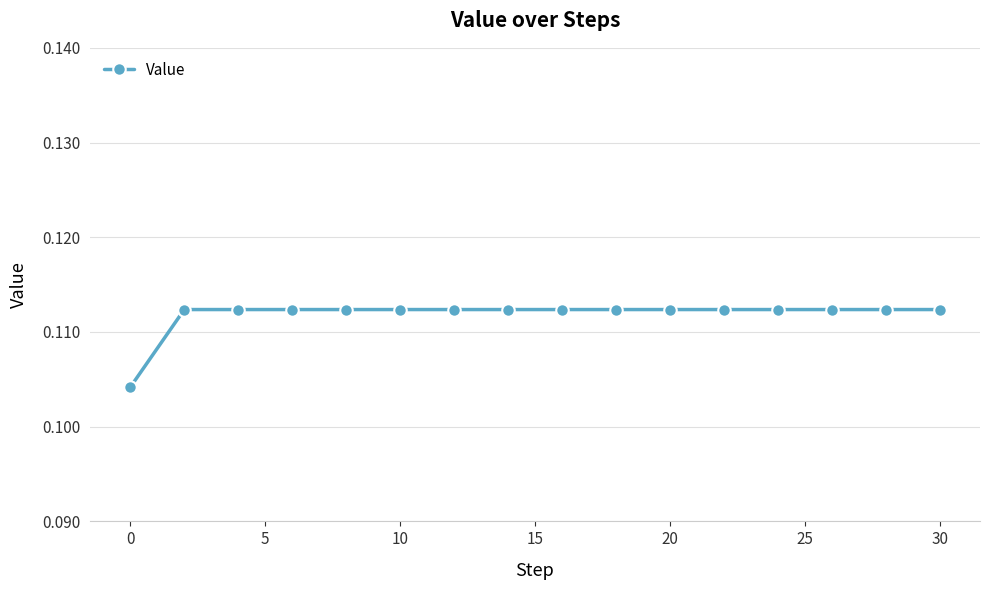

How many series are shown in this chart?

1